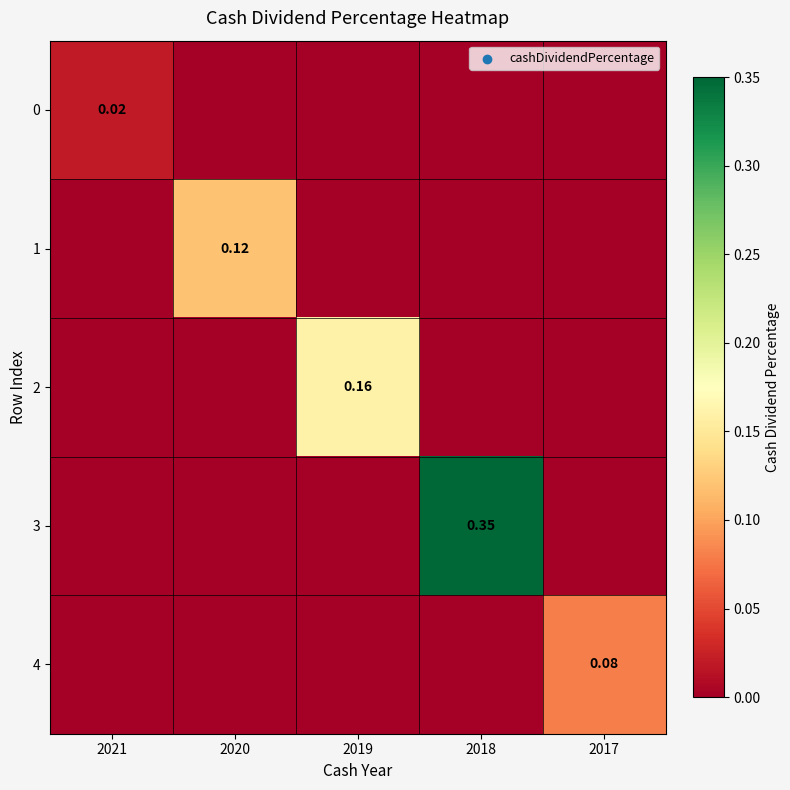

What is the spread (max minus min) of values at 2018?

0.3